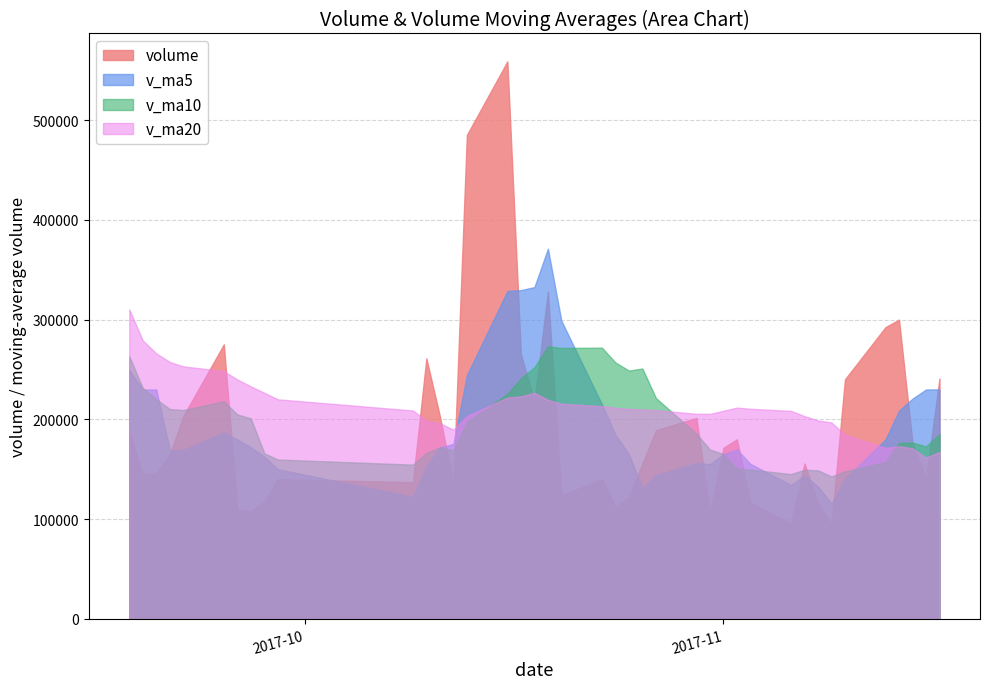

At how many categories does at least one series exceed 404170?

2